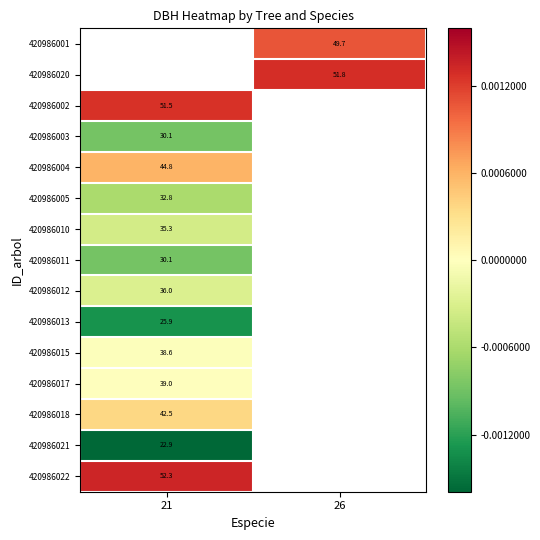

How many values in 420986022 are above zero?

1